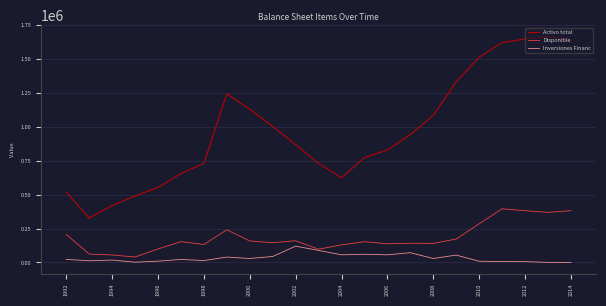

List the series in order of their peak value, highest first.

Activo total, Disponible, Inversiones Financ